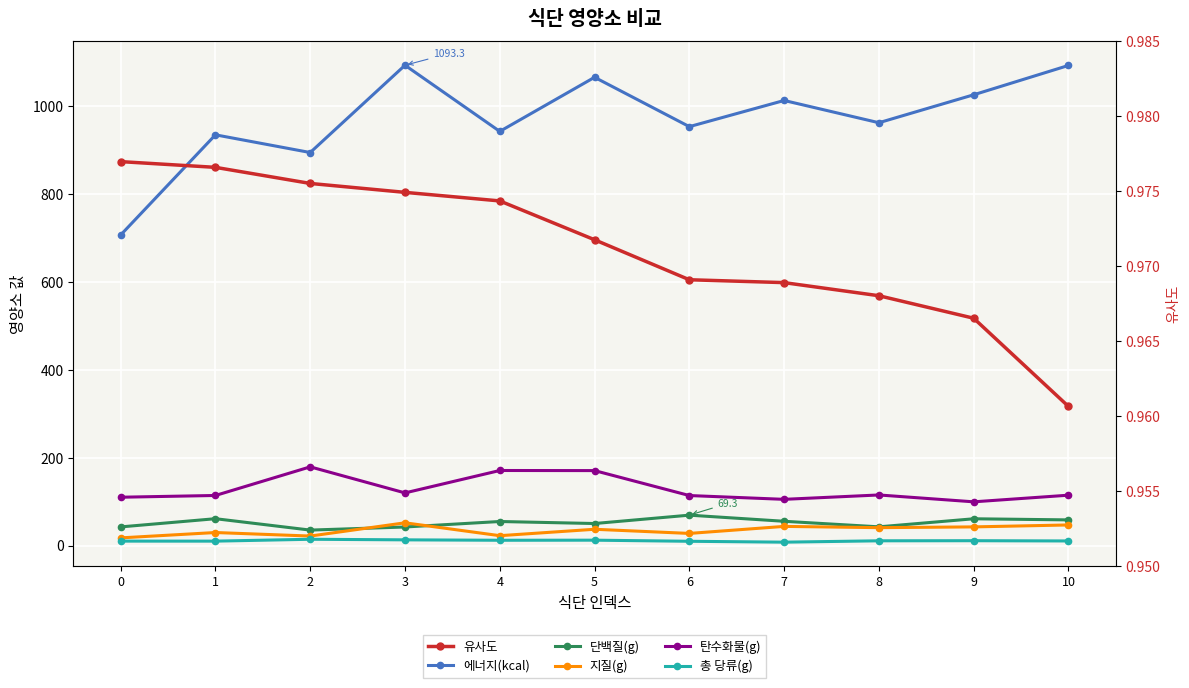

Which series has the largest total across all categories?

에너지(kcal)